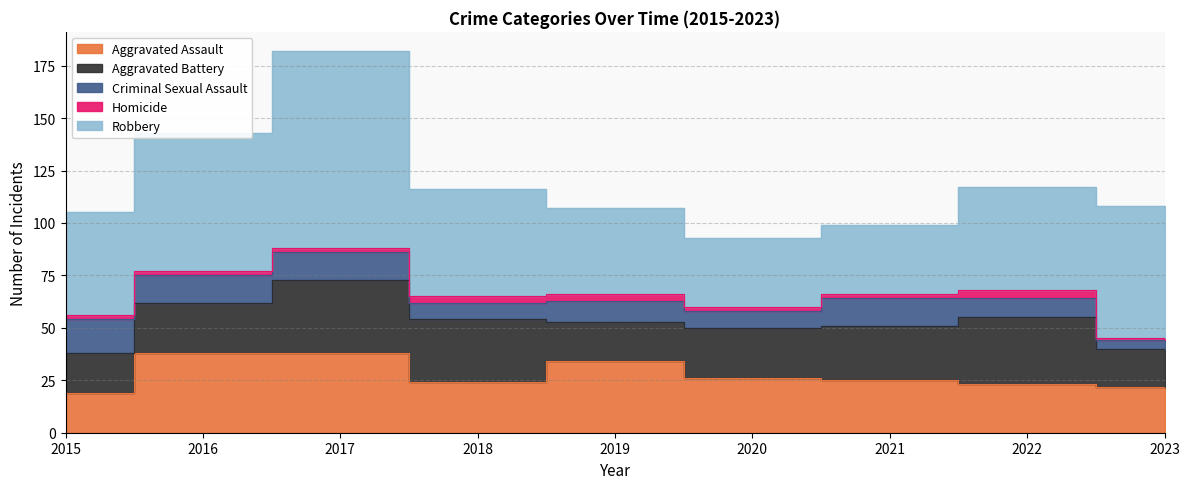

Between 2020 and 2019, which is larger?

2019